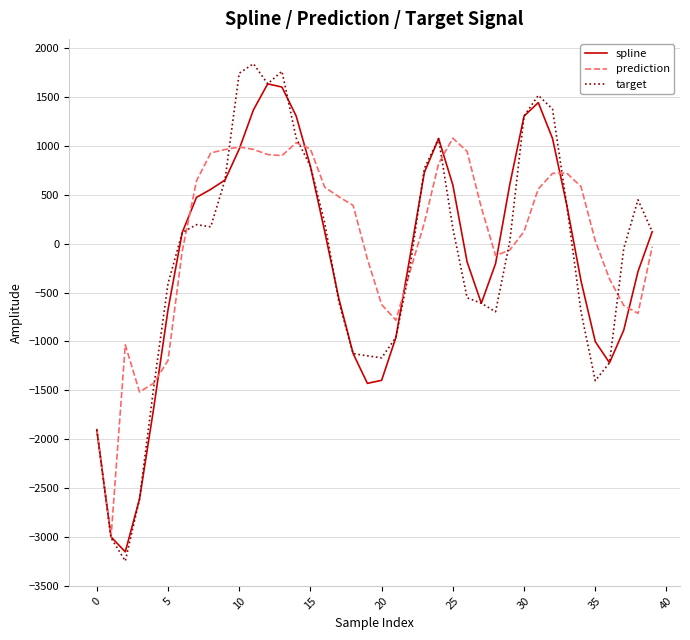

Which series has the widest spread of values?

target